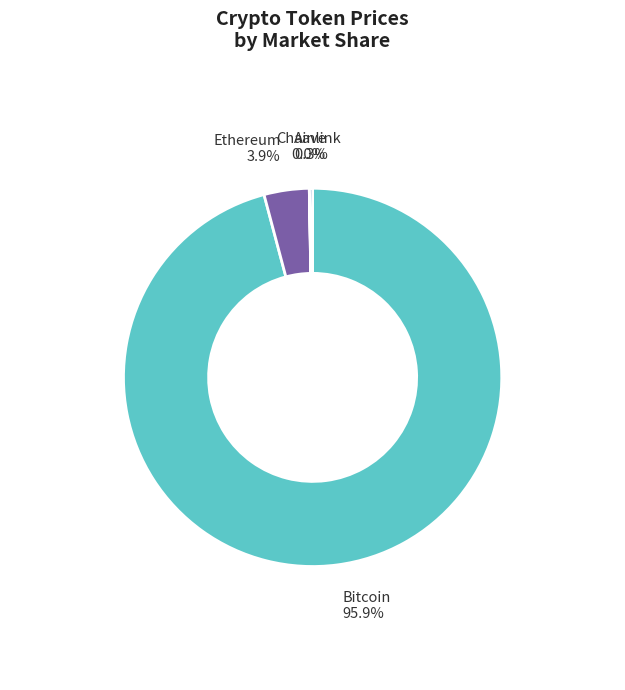

Count the number of slices in the pie.

4